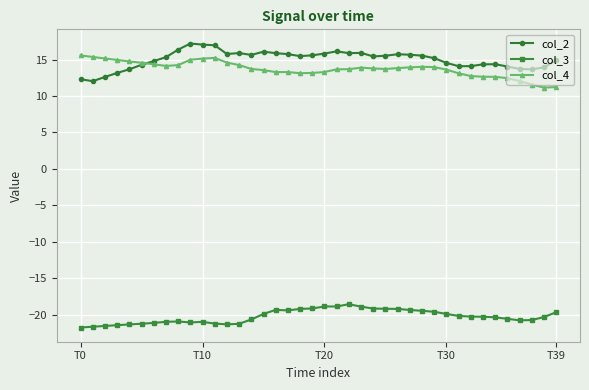

What is the minimum value for col_4?

11.2